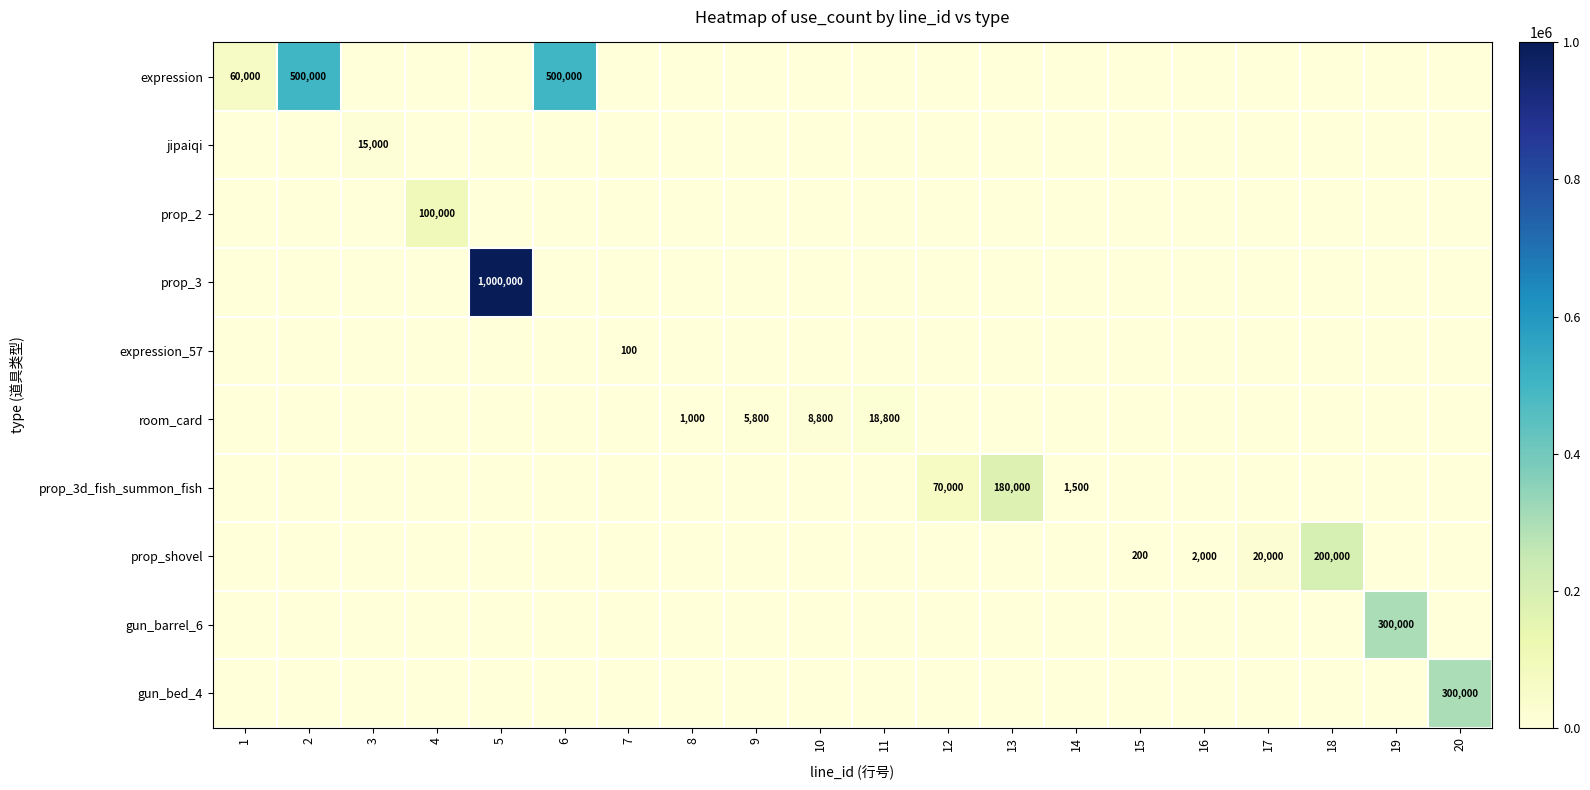

True or false: room_card has a value of 8800 at 10.

True